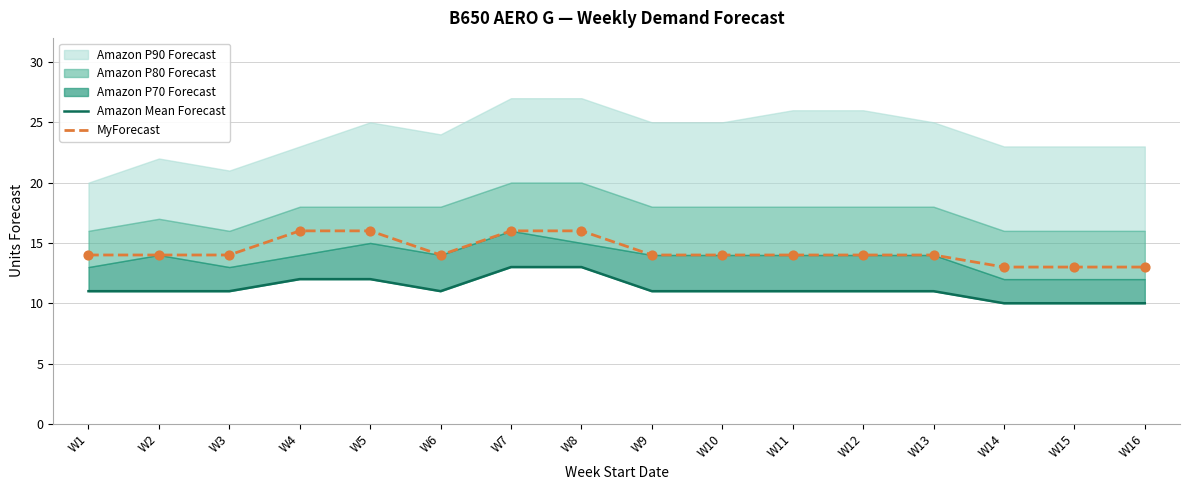

What is the total value across all series at W8?

29